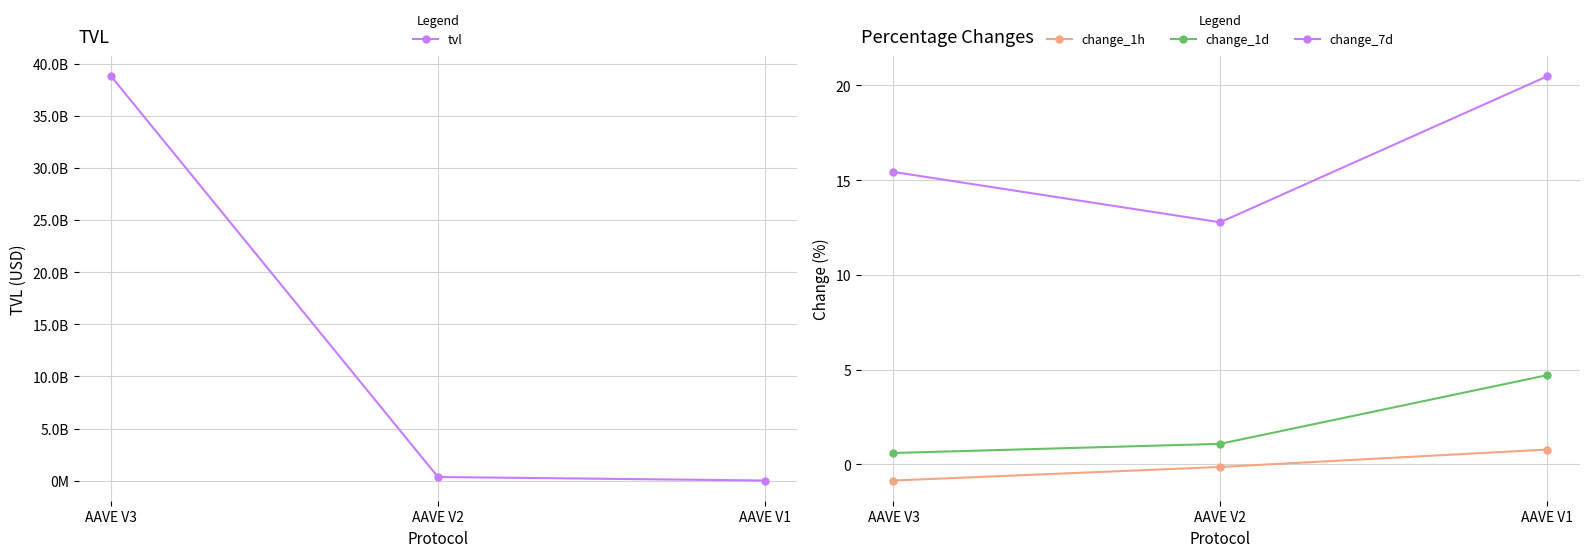

At AAVE V2, list the series in order from largest to smallest.

tvl, change_7d, change_1d, change_1h